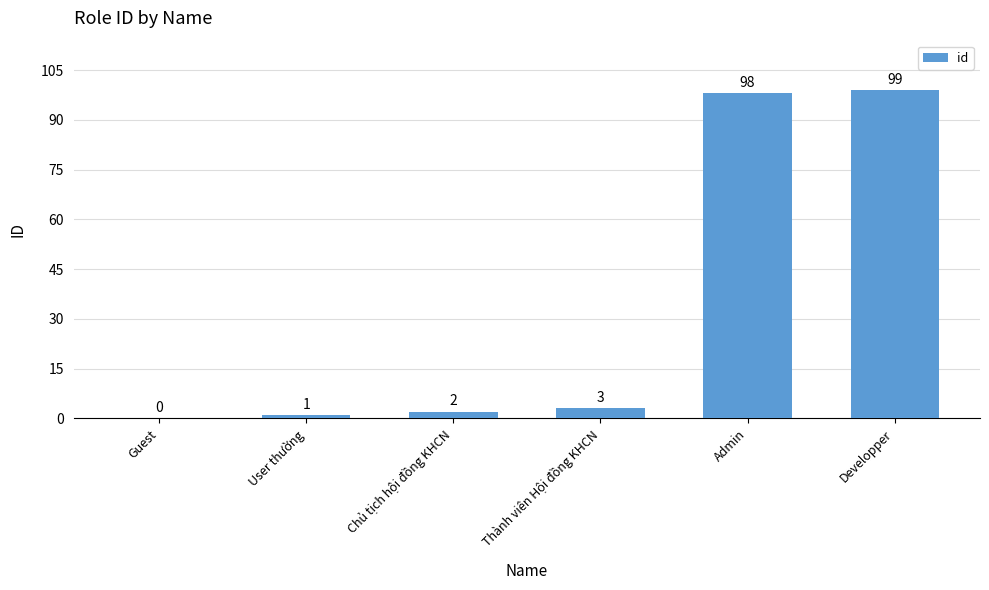

What is the sum of the values at Chủ tịch hội đồng KHCN and Thành viên Hội đồng KHCN?

5